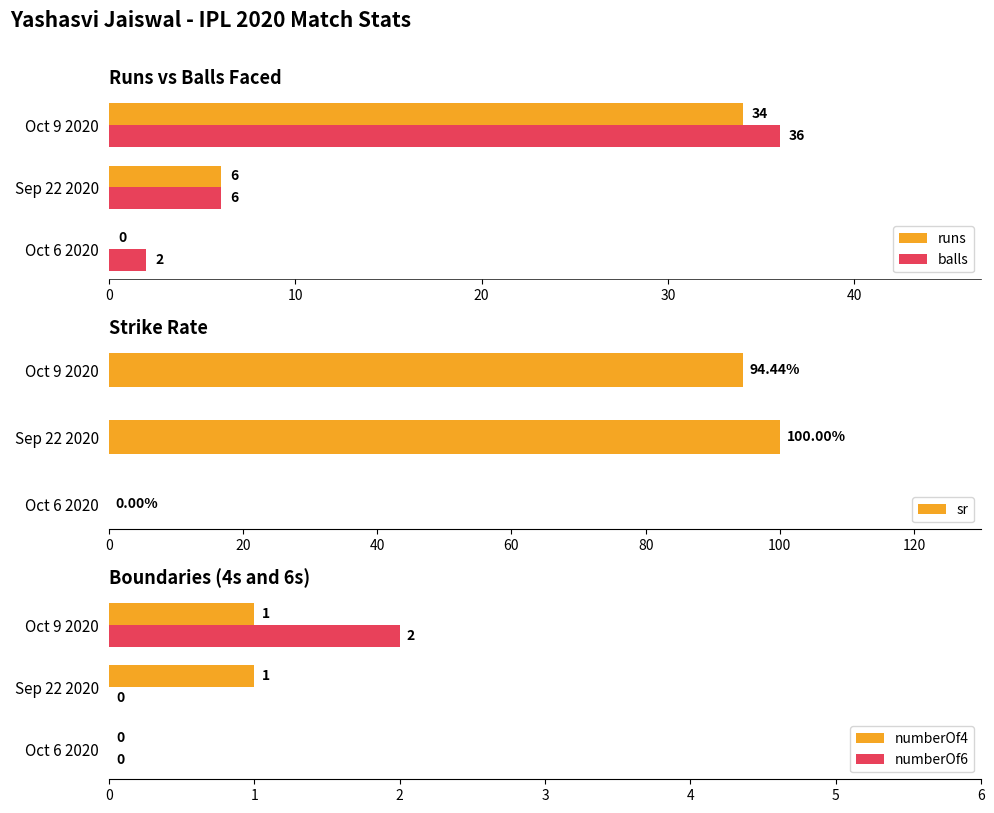

What is the average value of the runs series?

13